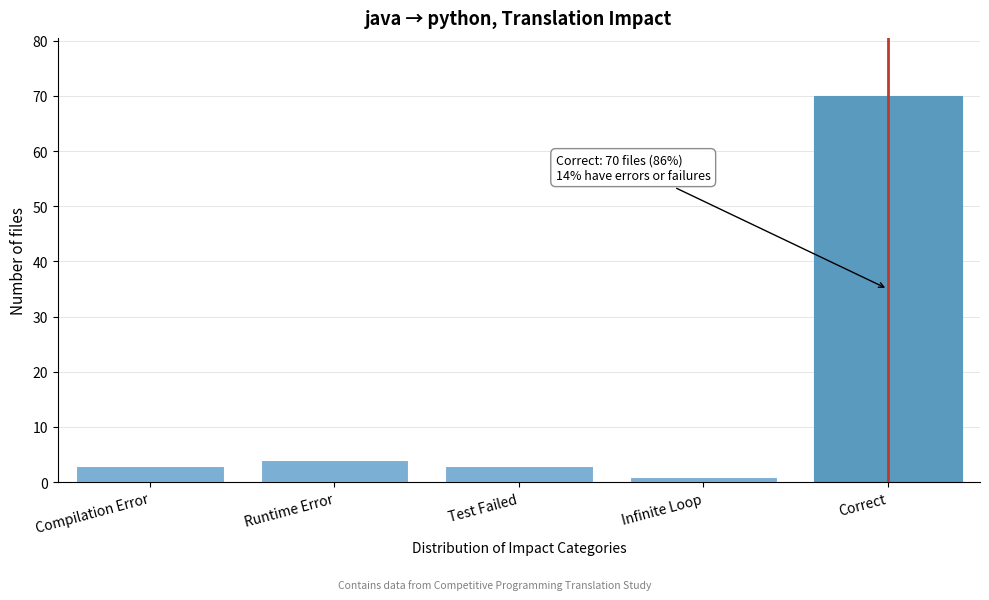

Reading left to right, what are all the values shown in this chart?

3	4	3	1	70